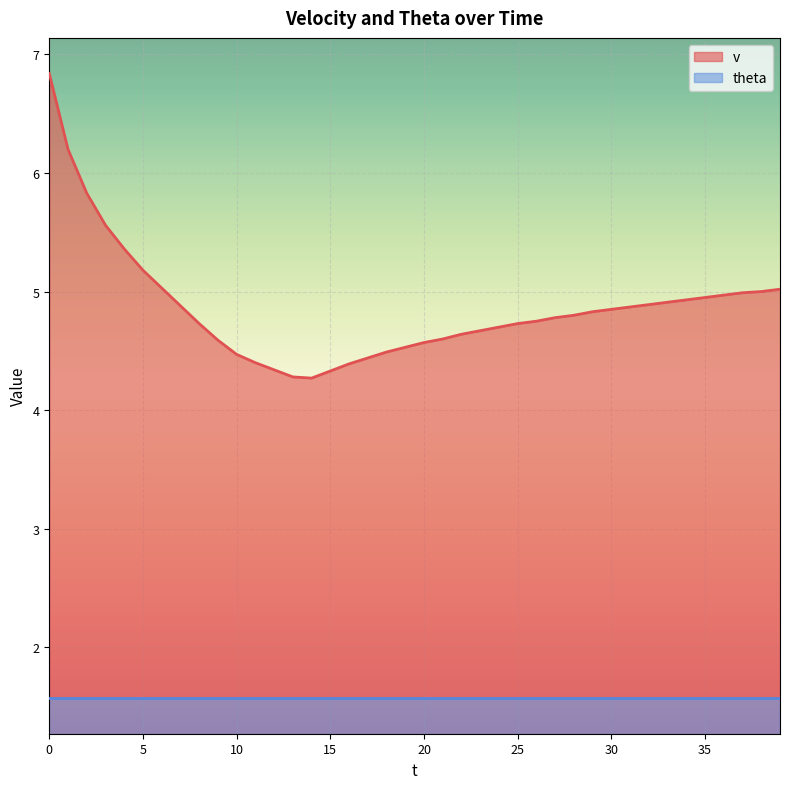

What is the value of the 10th point from the left?

4.6